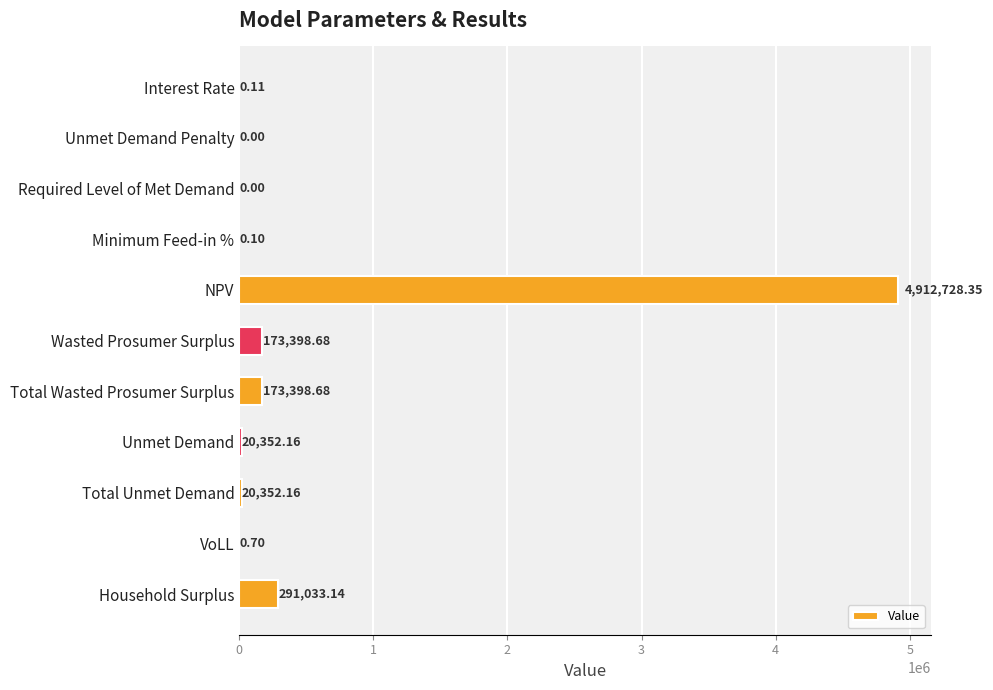

Between Total Wasted Prosumer Surplus and Required Level of Met Demand, which is larger?

Total Wasted Prosumer Surplus